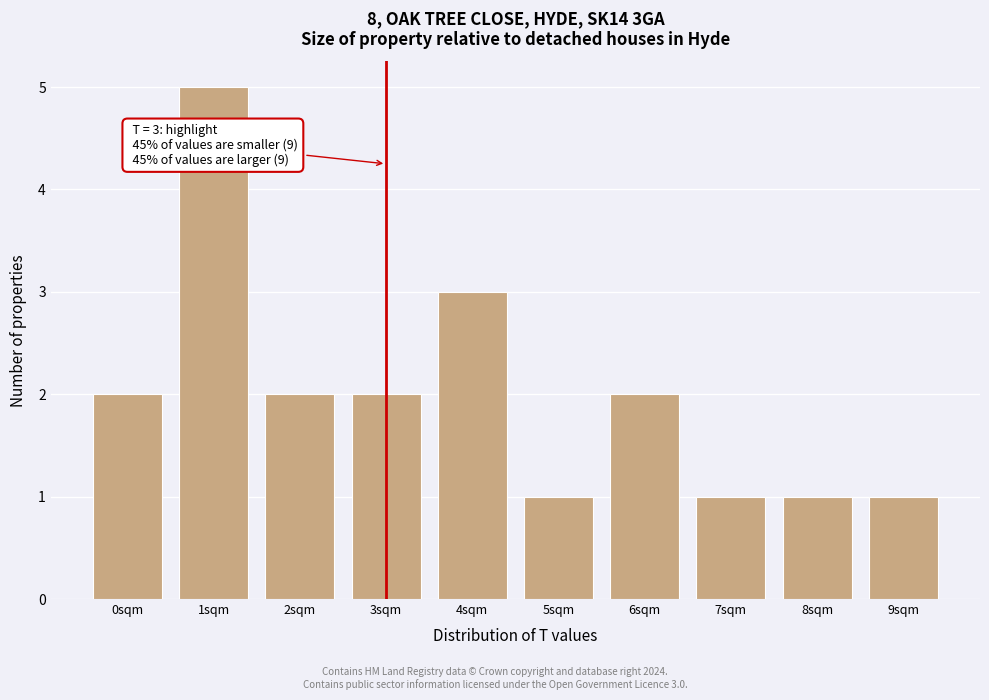

Reading left to right, list all the values displayed in this chart.

0sqm=2	1sqm=5	2sqm=2	3sqm=2	4sqm=3	5sqm=1	6sqm=2	7sqm=1	8sqm=1	9sqm=1